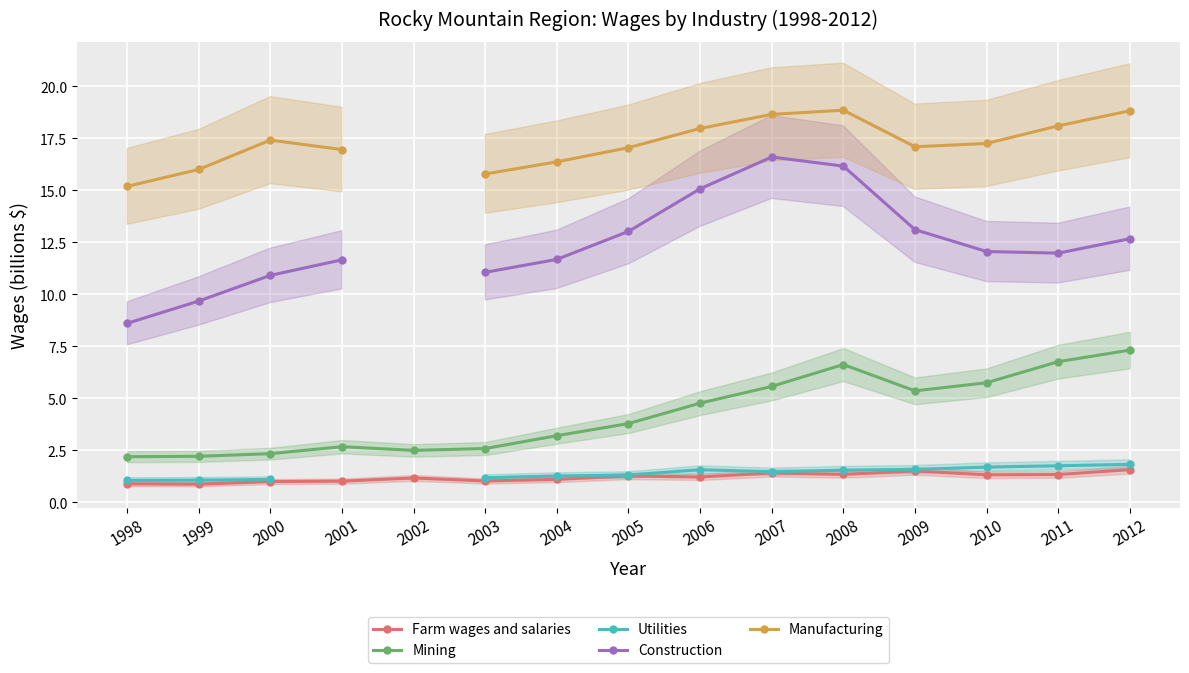

What is the minimum value shown in the chart?

0.9